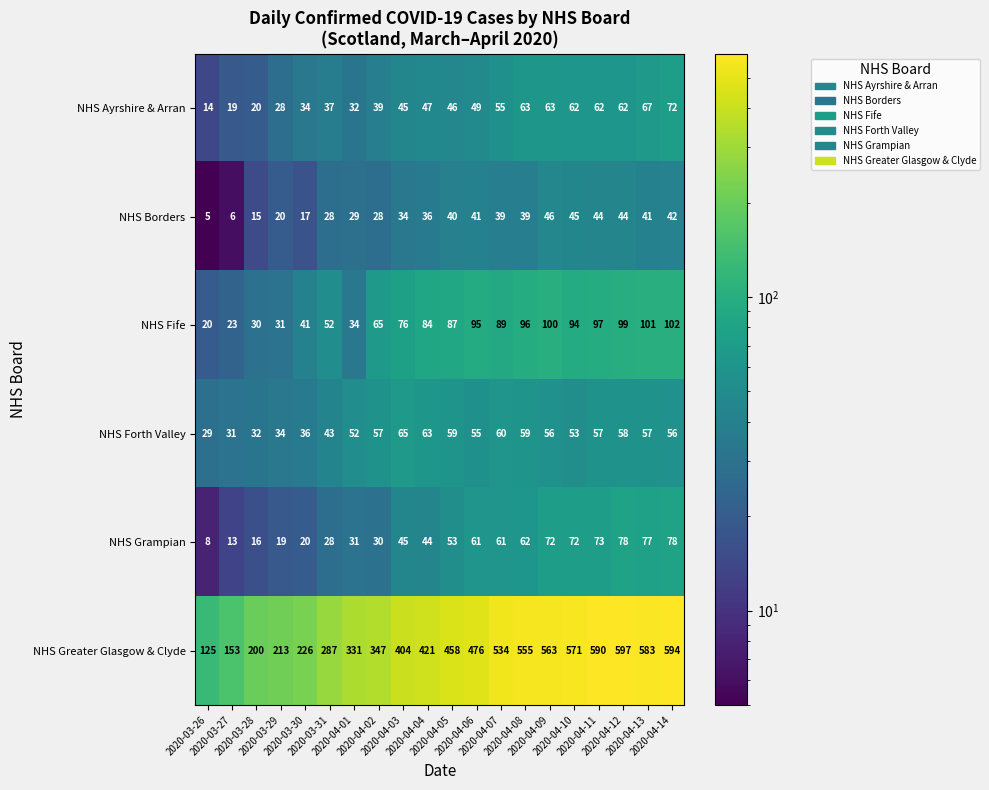

List the series in order of their peak value, lowest first.

NHS Borders, NHS Forth Valley, NHS Ayrshire & Arran, NHS Grampian, NHS Fife, NHS Greater Glasgow & Clyde